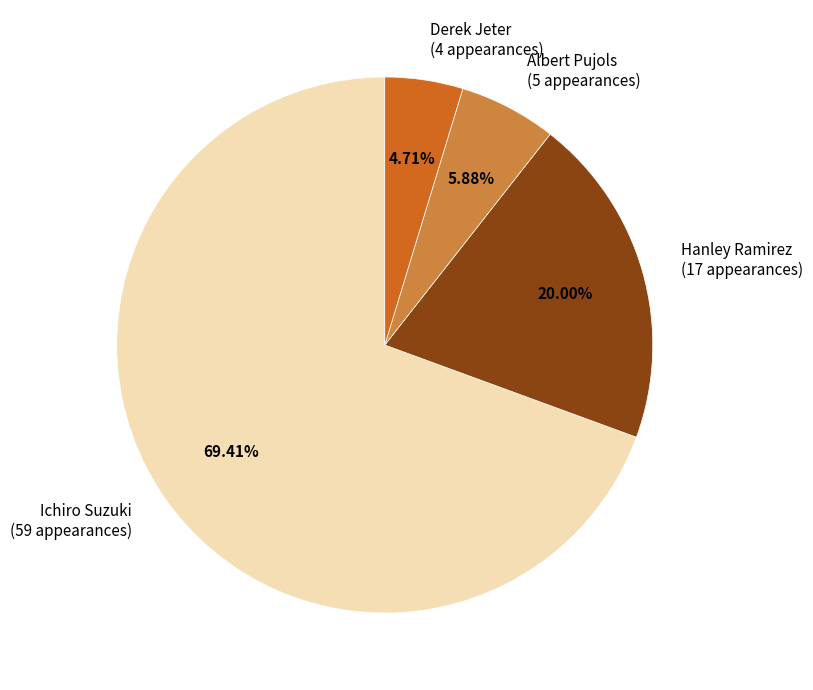

Approximately how many times larger is the value at Derek Jeter compared to Ichiro Suzuki?

0.1